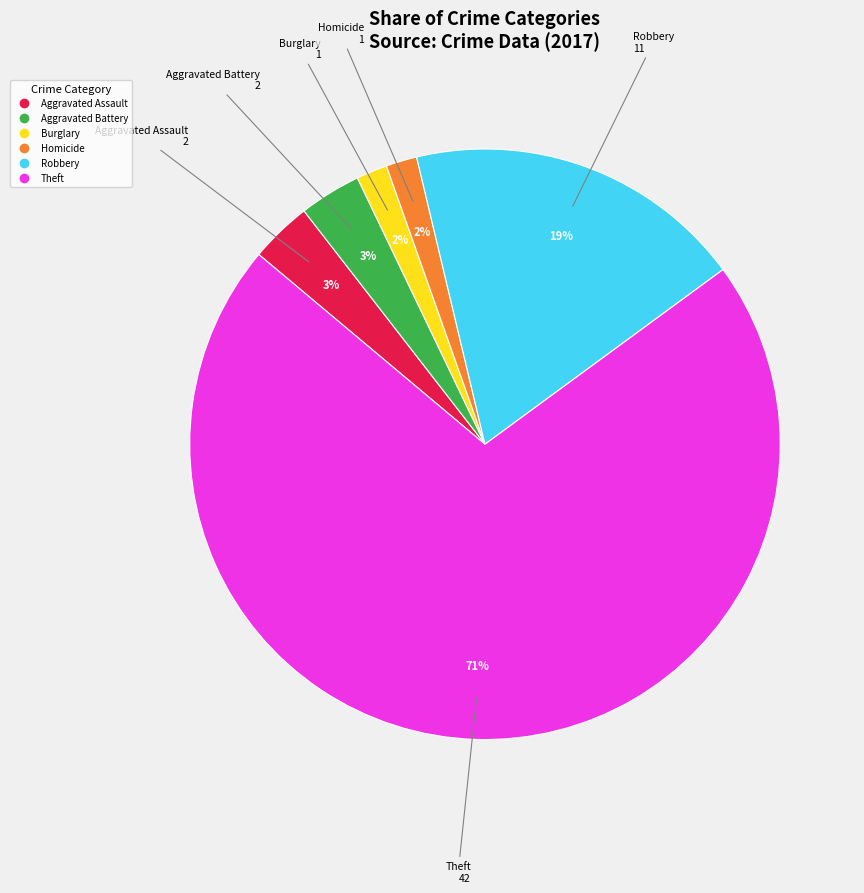

To the nearest percent, what is the difference between the largest and smallest slice percentages?

69%